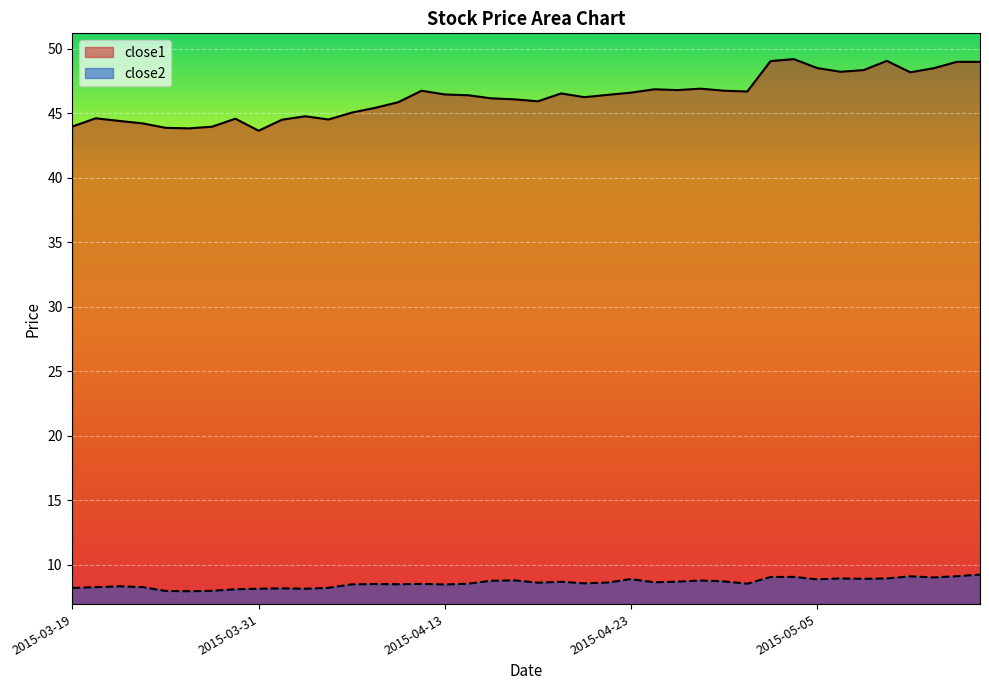

What are all the series names shown in the legend?

close1, close2